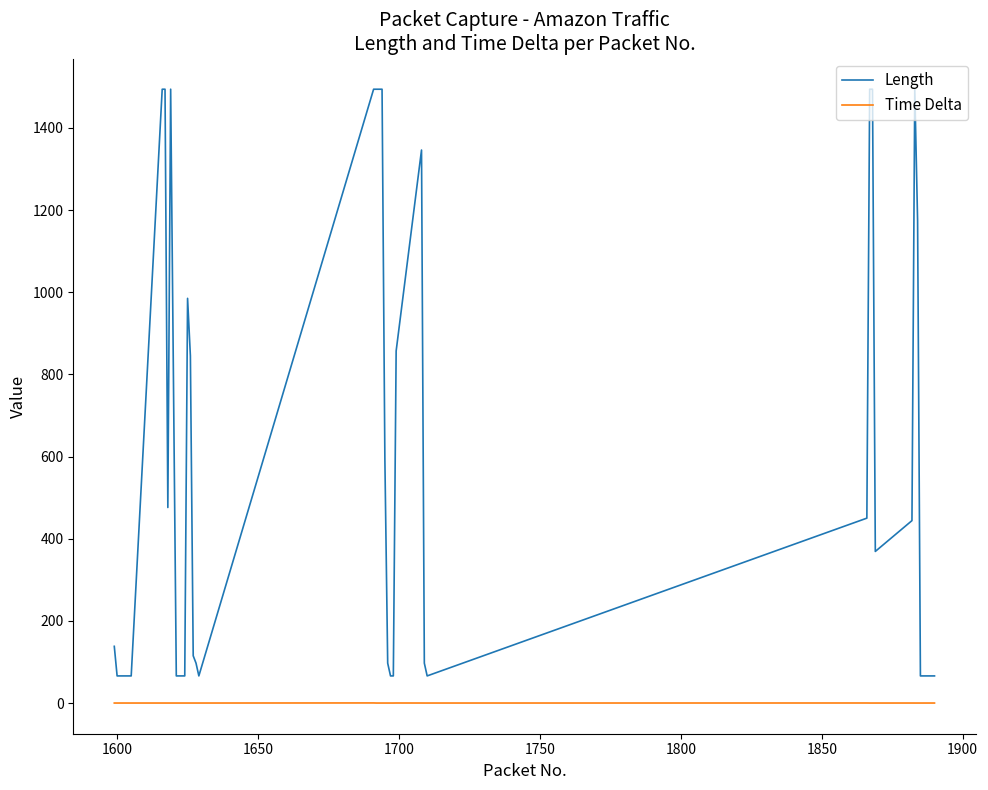

What is the difference between the maximum and second lowest values in the Time Delta series?

0.2